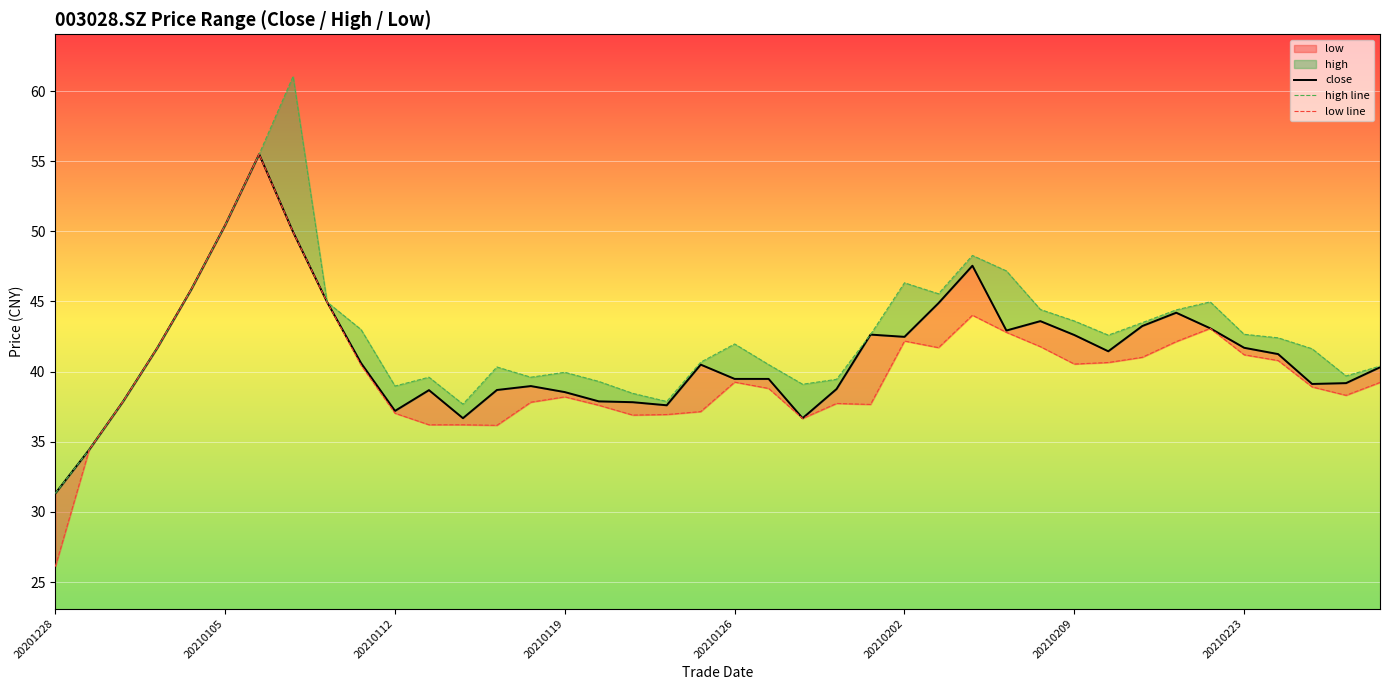

True or false: high line has a value of 42.6 at 24.

True